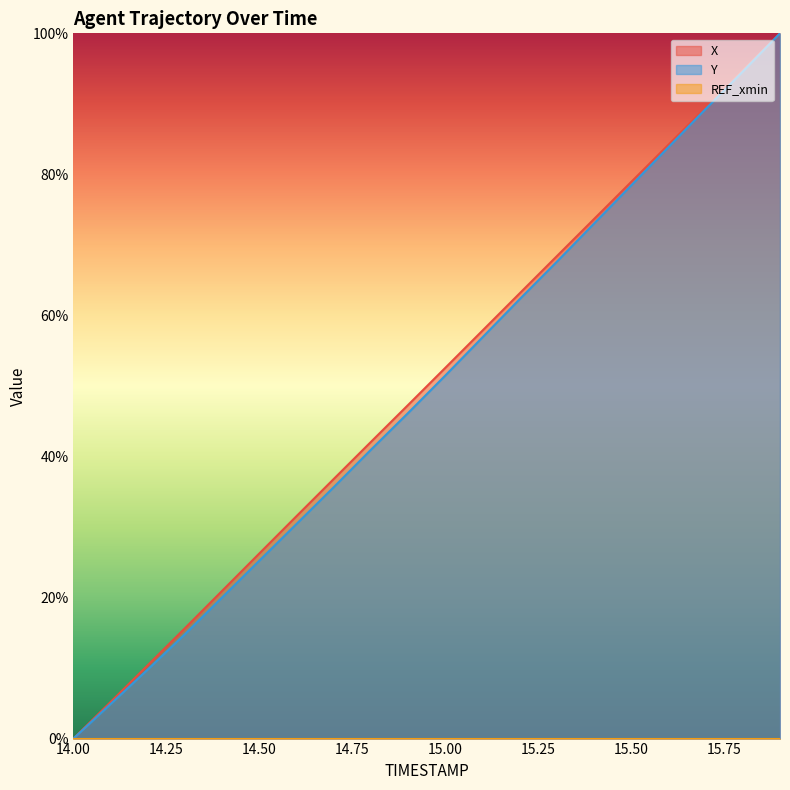

True or false: Y and X intersect in this chart.

False